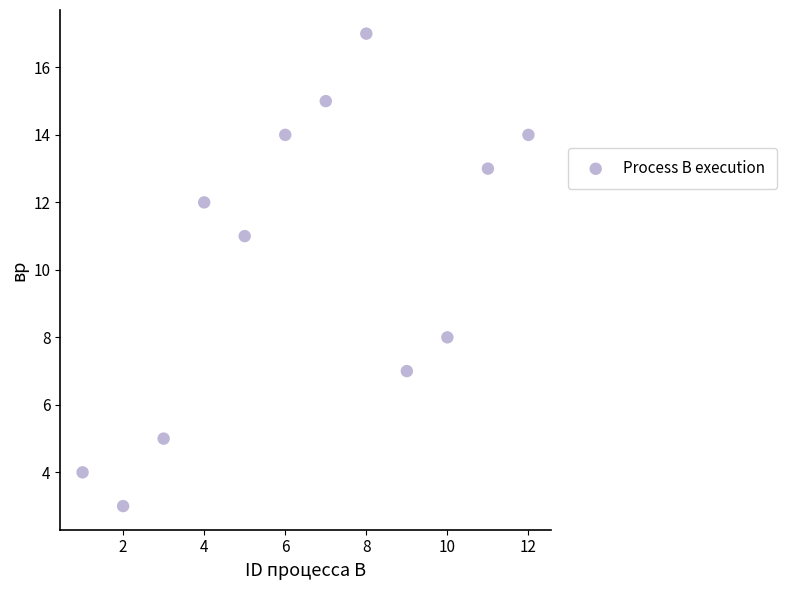

What Y value in the scatter plot is closest to 10?

11